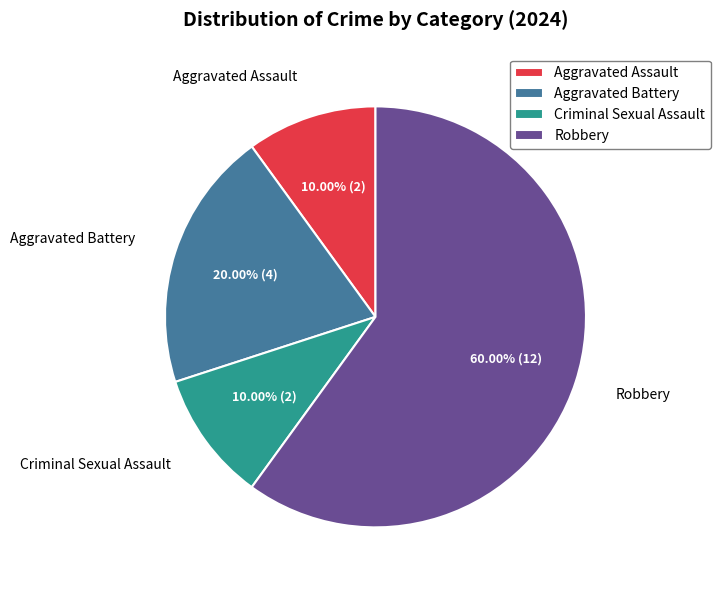

Is there any slice that represents more than half of the pie?

Yes